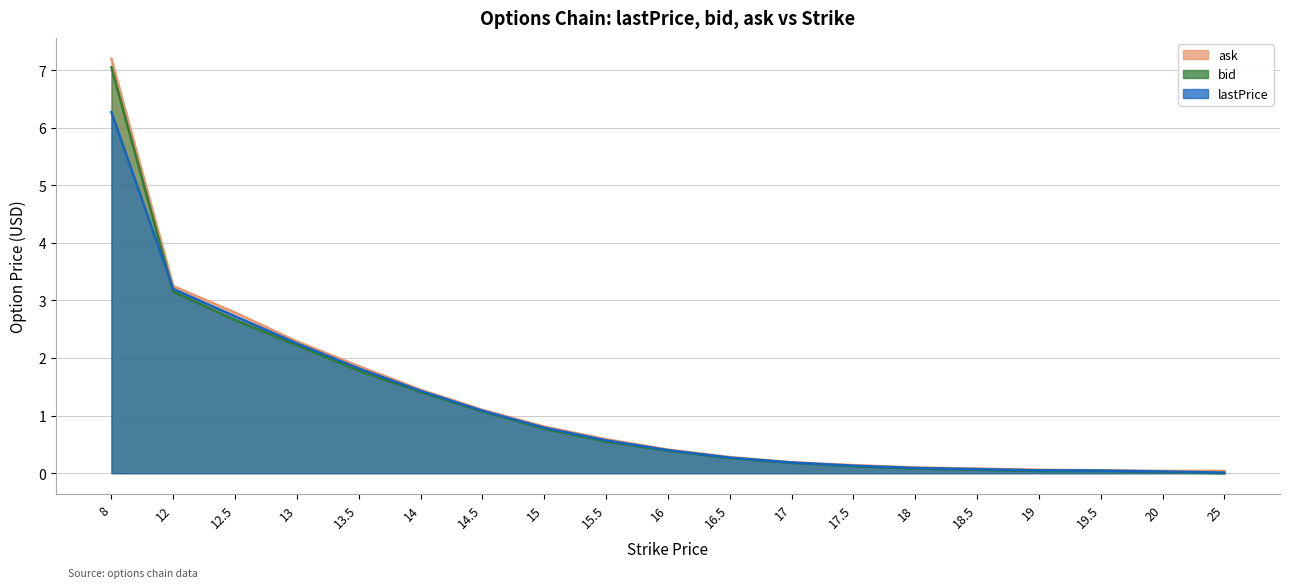

What is the label of the 19th point from the right?

8